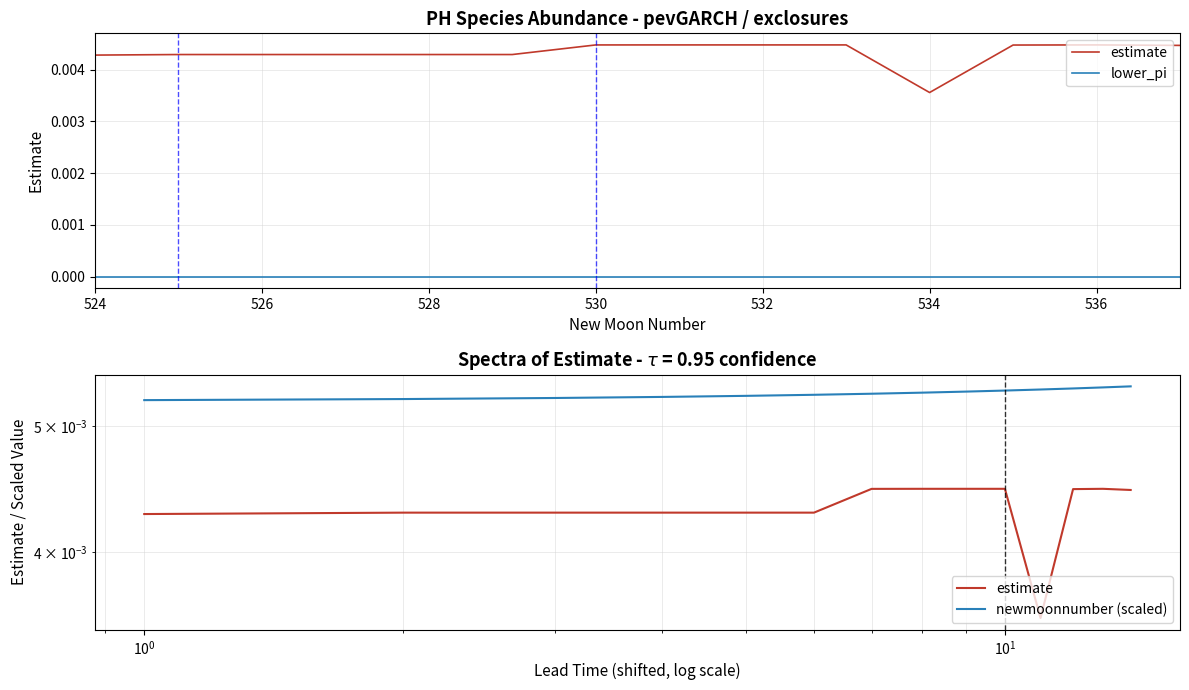

Is it true that lower_pi equals 0.0 at 530?

True